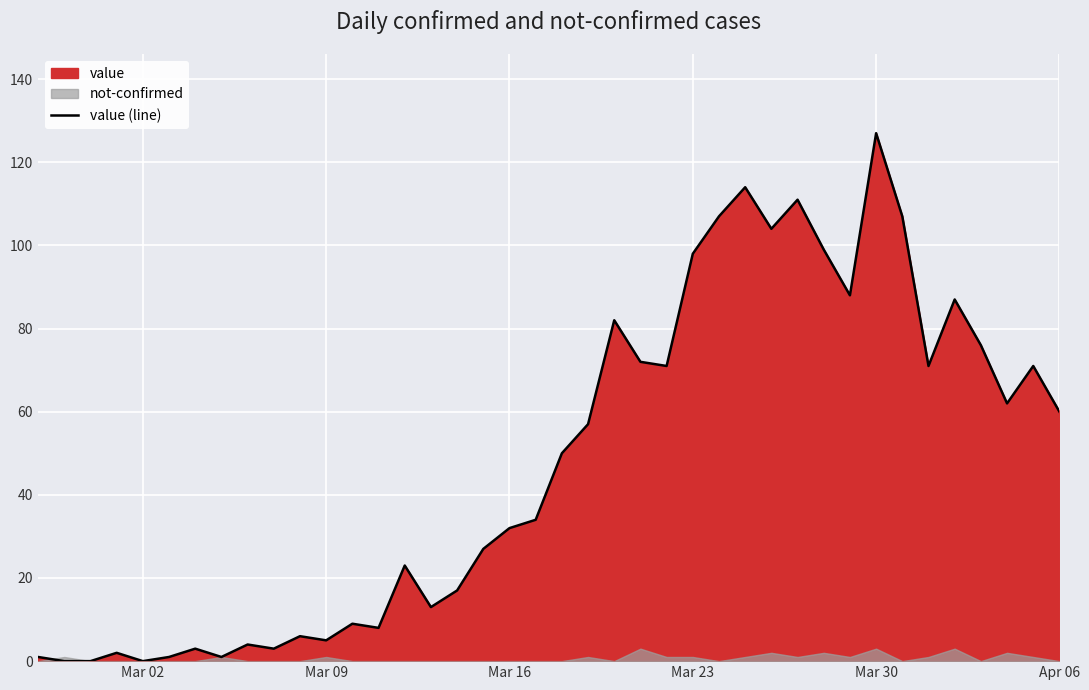

At which label does value (line) reach its peak?

Mar 30